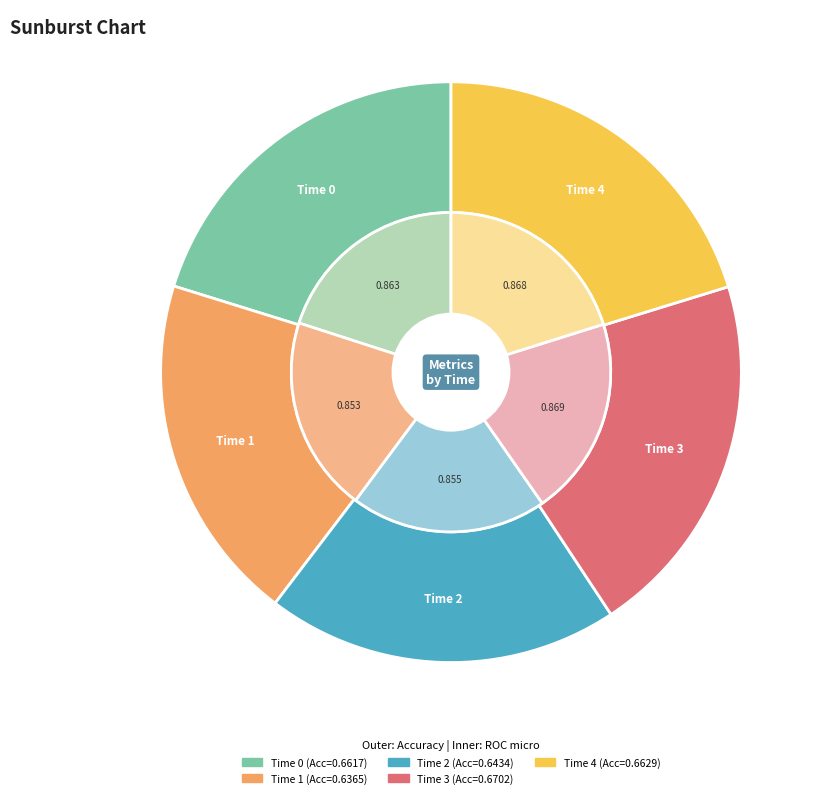

Is it true that 1 is 33% of the pie?

False